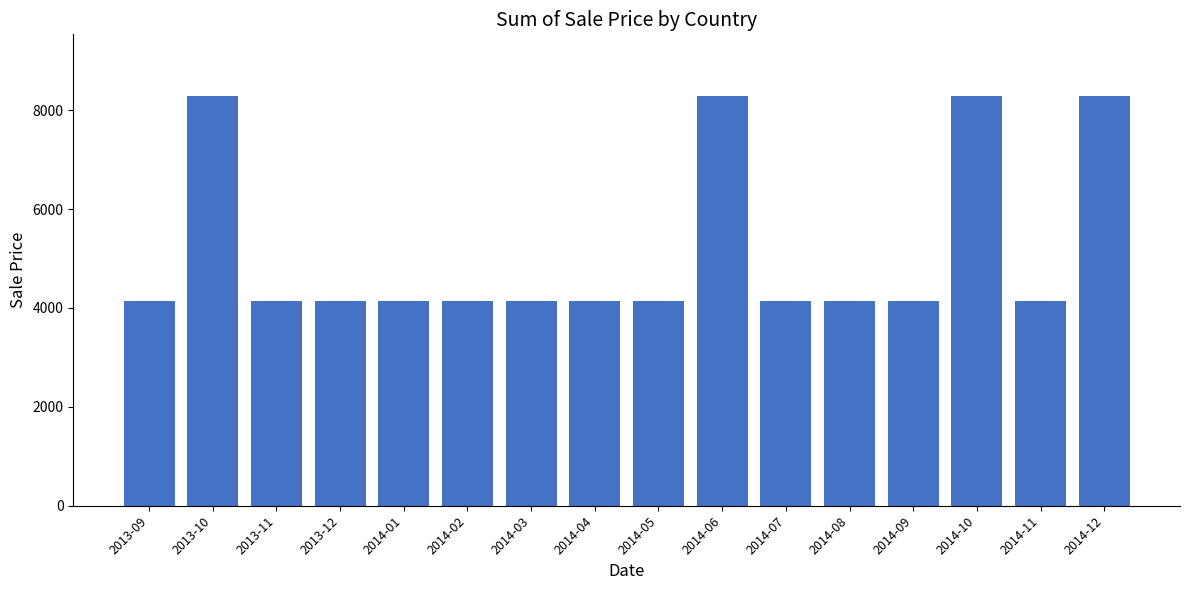

Which has a higher value, 2014-03 or 2014-12?

2014-12